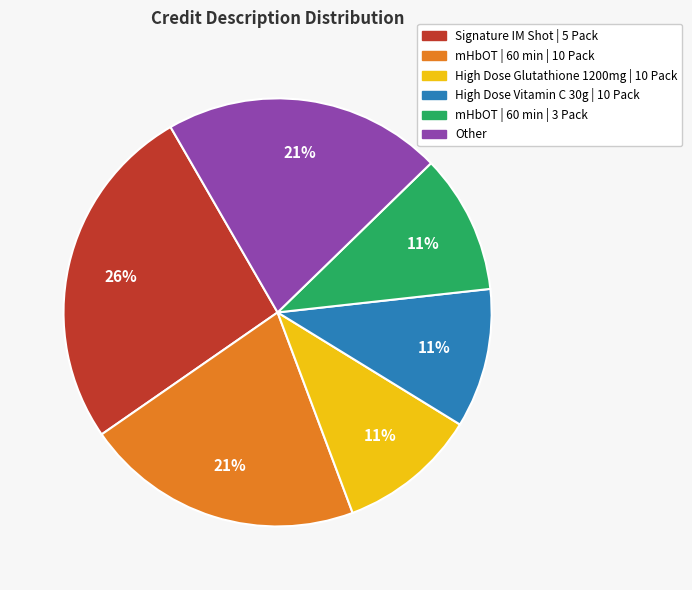

Which has a higher value, High Dose Glutathione 1200mg | 10 Pack or Signature IM Shot | 5 Pack?

Signature IM Shot | 5 Pack